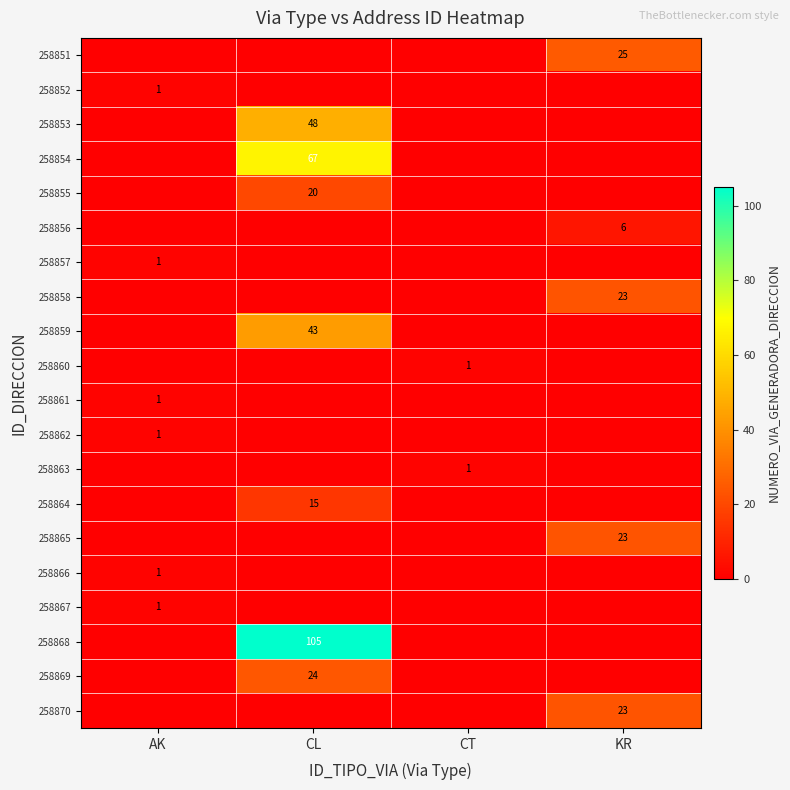

True or false: 258859 has a value of 43 at CL.

True